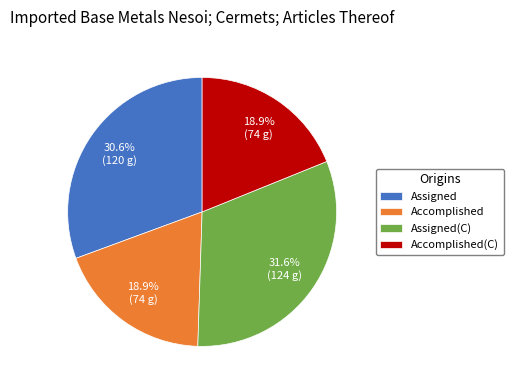

Which has a higher value, Assigned(C) or Assigned?

Assigned(C)